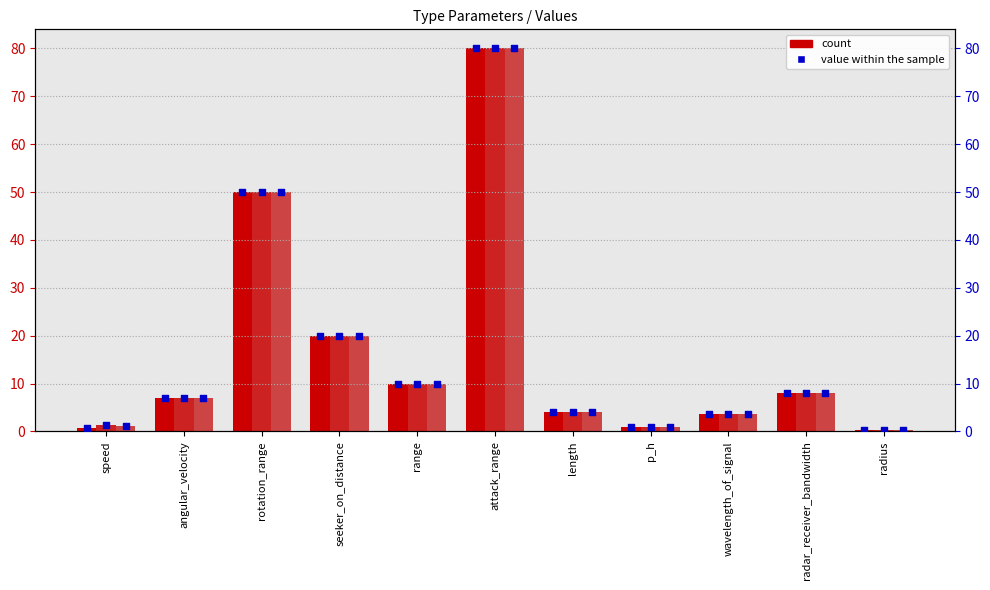

At which category is the sum across all series the highest?

attack_range